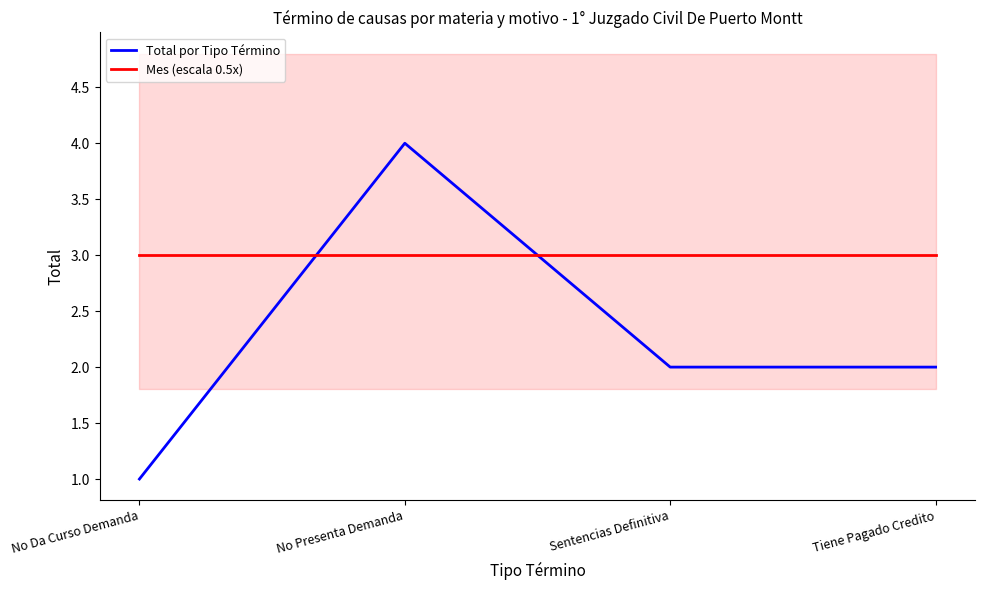

What is the smallest value displayed?

1